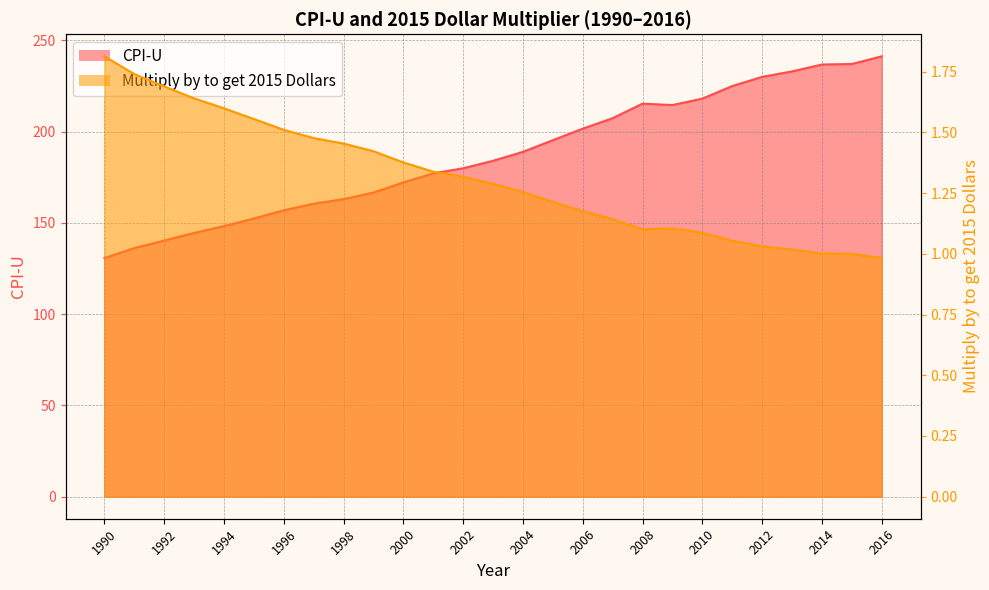

The value of CPI-U at 2005 is 195.3. True or false?

True